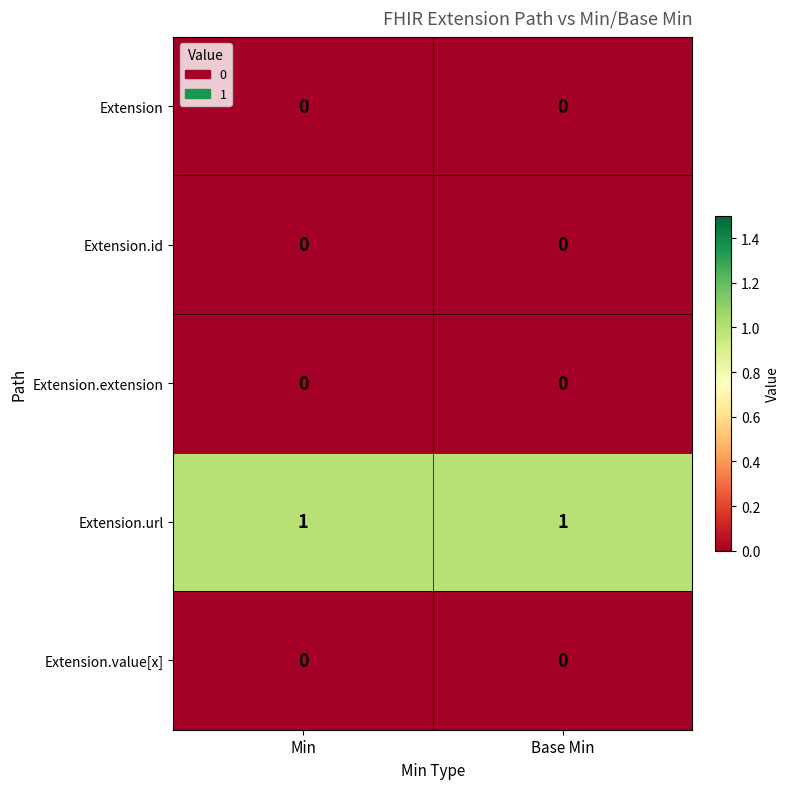

Count the number of categories in the chart.

2